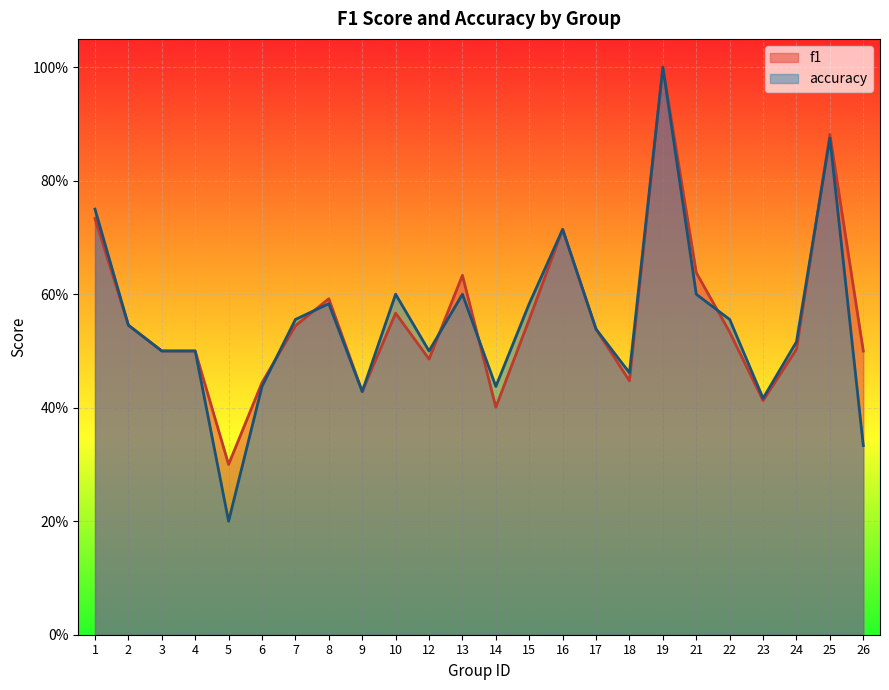

How many times do accuracy and f1 cross each other?

6